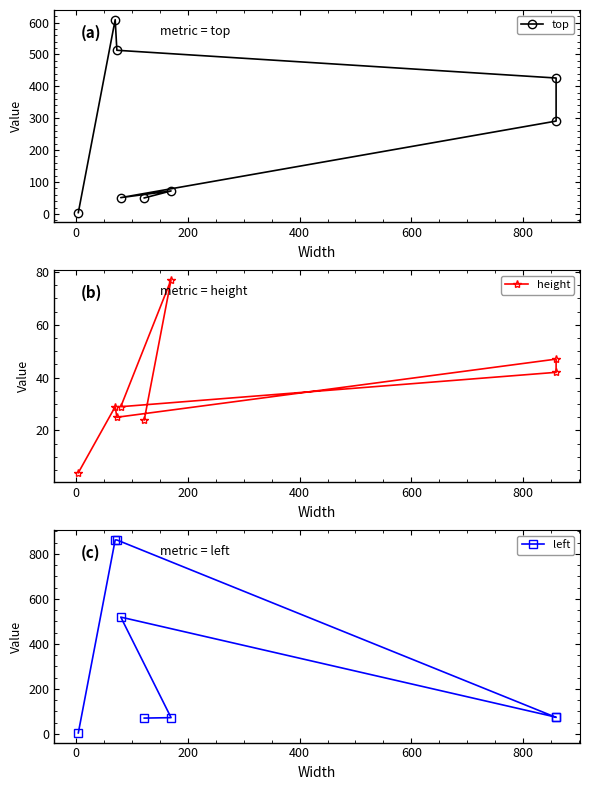

What is the difference between the second highest and second lowest values in the left series?

792